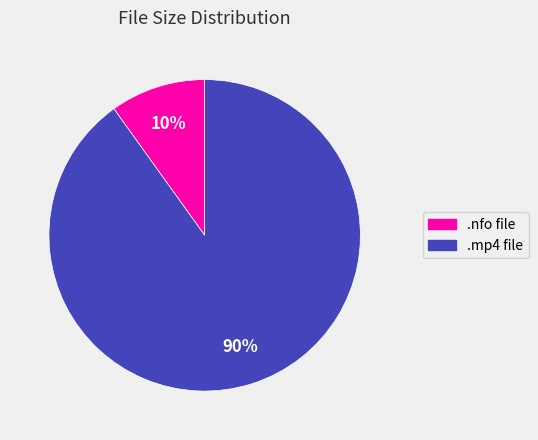

To the nearest percent, what is the average slice percentage?

50%